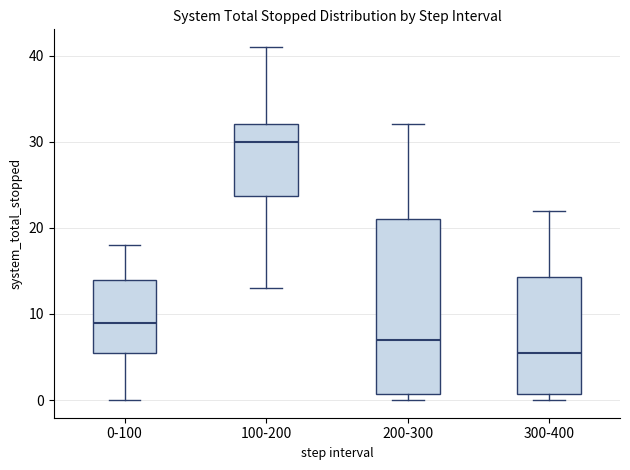

Where does the median line of the box for 200-300 sit on the y-axis? The values are not printed on the chart, so give them approximately, as read against the axis.

7